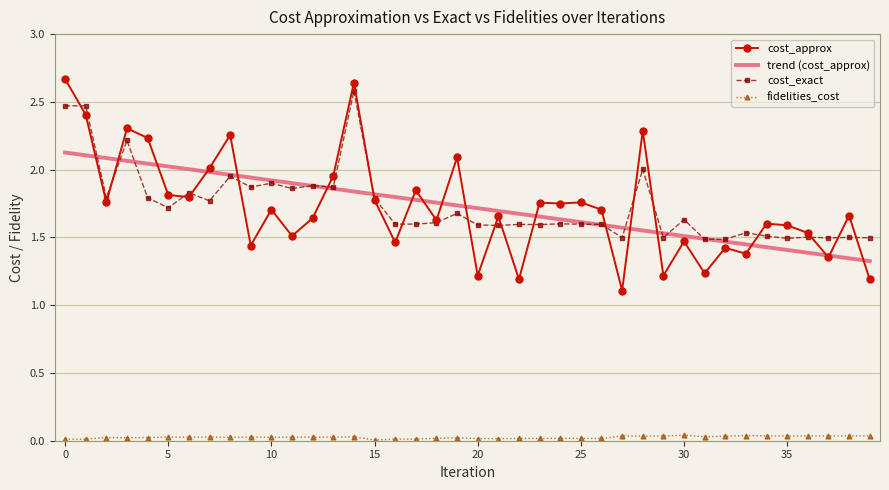

Which series has the largest range (max minus min)?

cost_approx